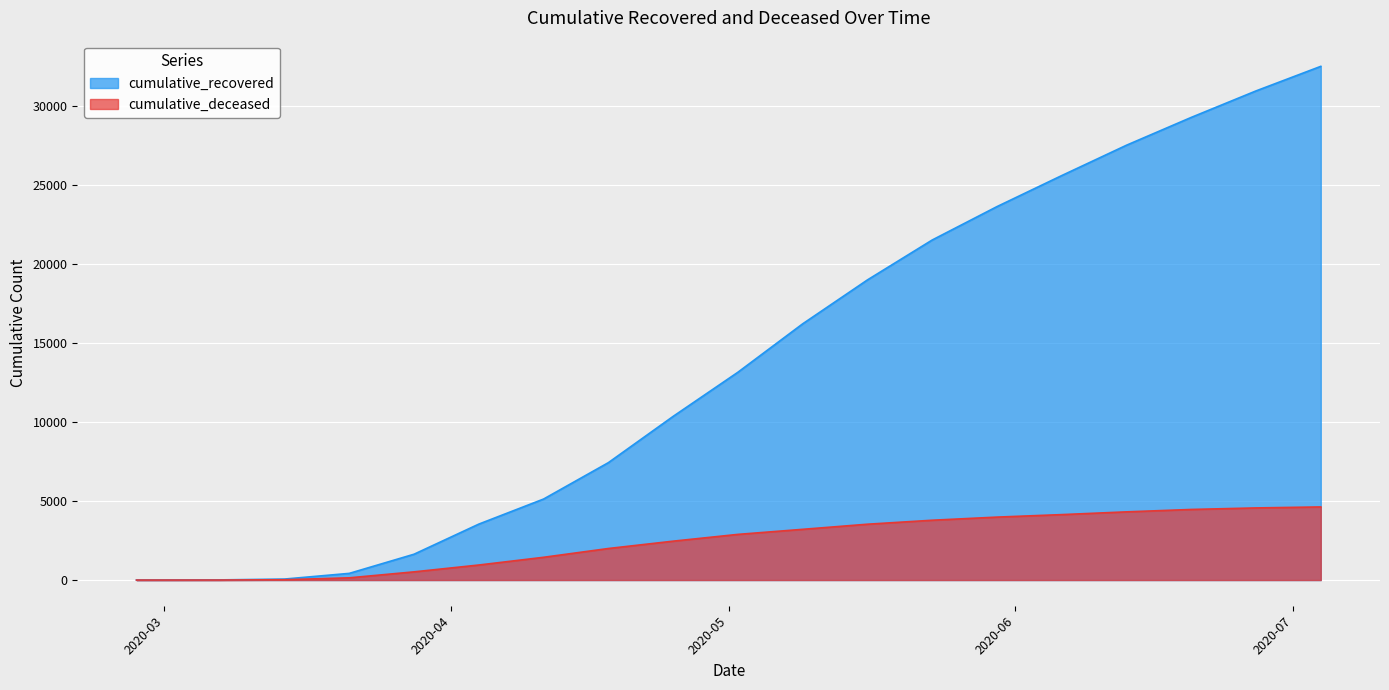

Count the number of data series in this chart.

2